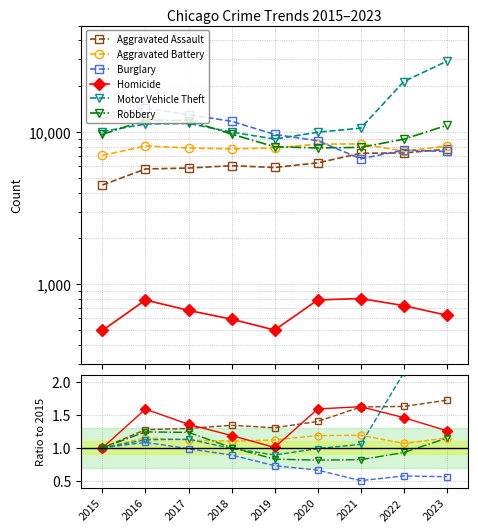

At how many categories does at least one series exceed 2?

2